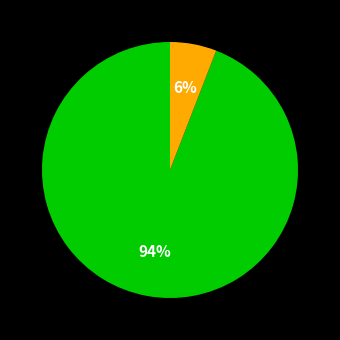

To the nearest percent, what is the difference between the largest and smallest slice percentages?

88%